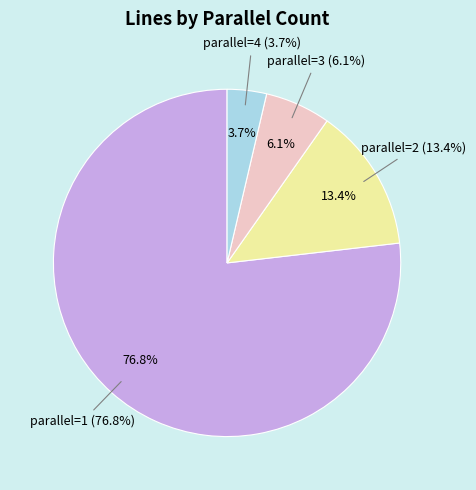

Do parallel=3 and parallel=4 together represent more than half of the pie?

No